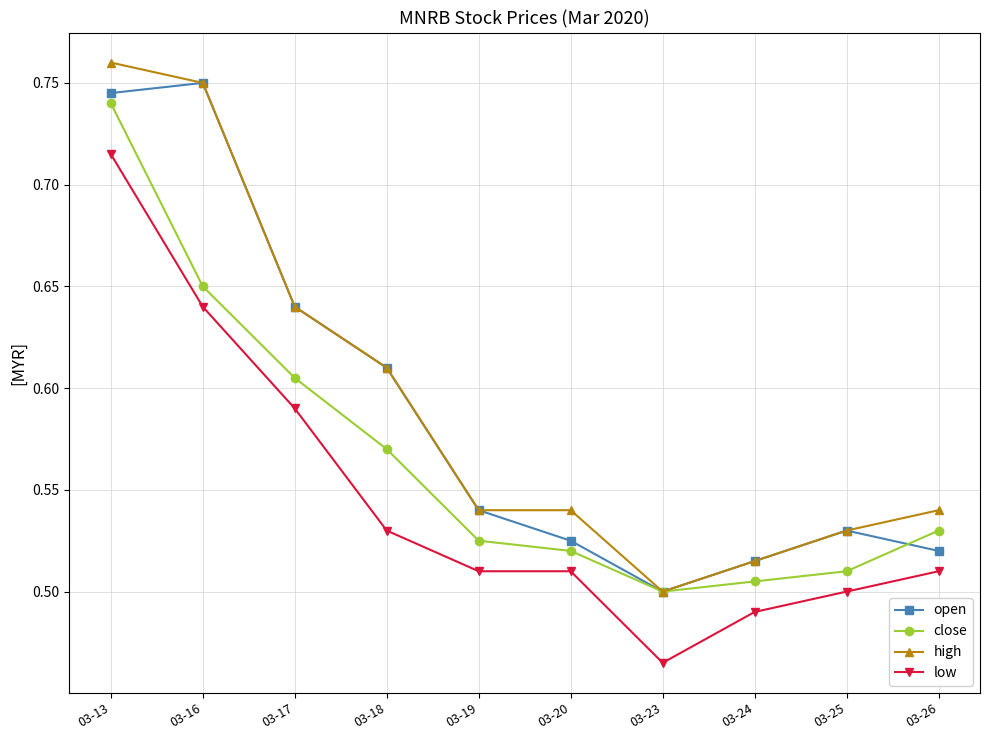

True or false: high and low intersect in this chart.

False